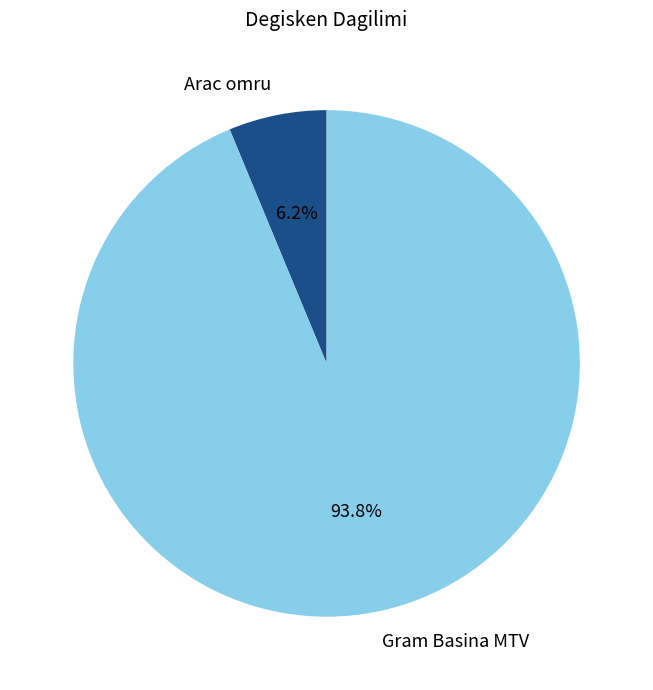

To the nearest percent, what is the average slice percentage?

50%